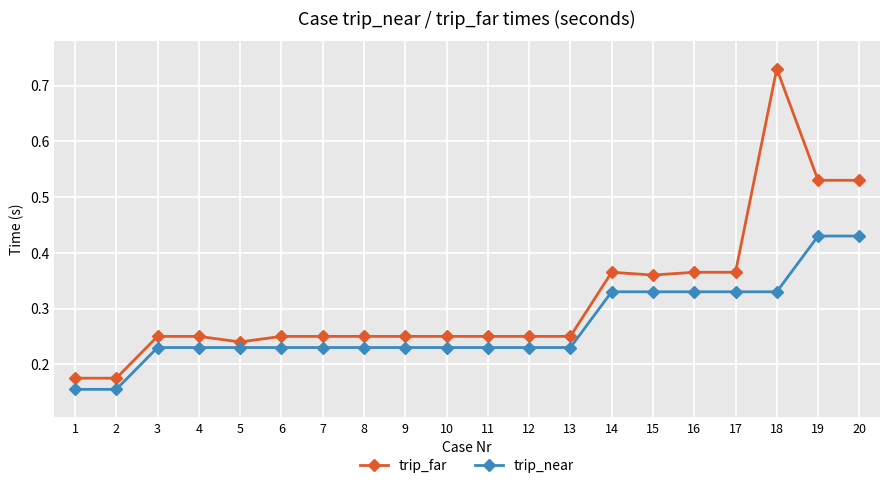

The value of trip_near at 16 is 0.1. True or false?

False